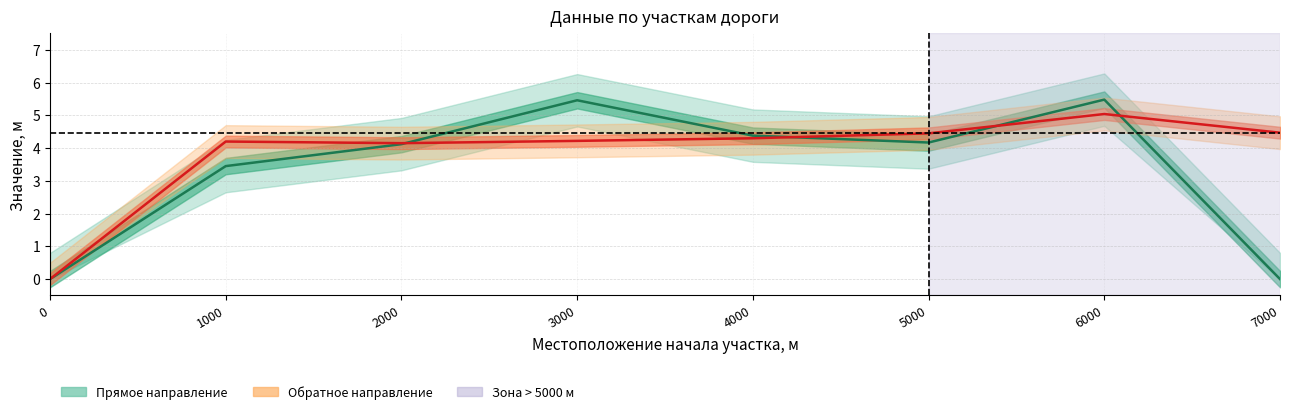

What is the difference between the maximum and minimum values in the 1-ая прямое направление series?

5.5